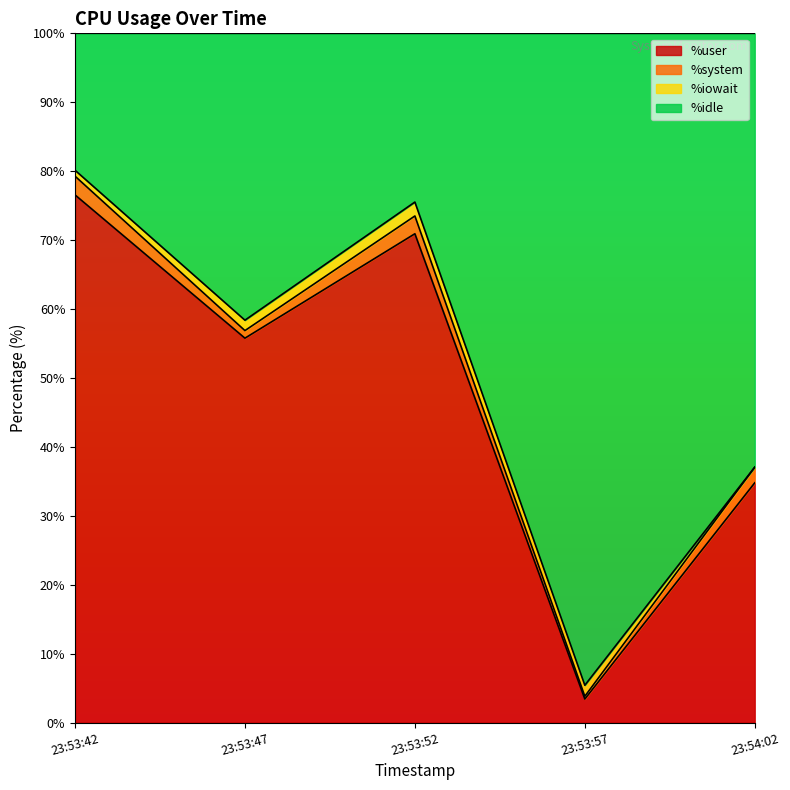

What is the approximate value of %user at 23:53:47?

55.8